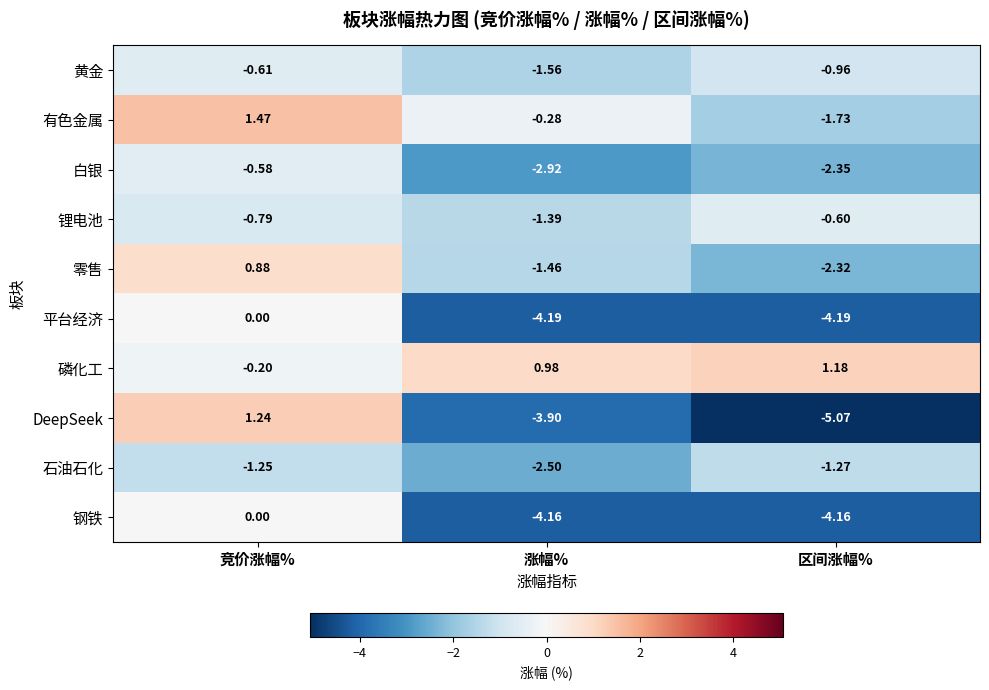

Which series changed the most between 竞价涨幅% and 涨幅%?

DeepSeek